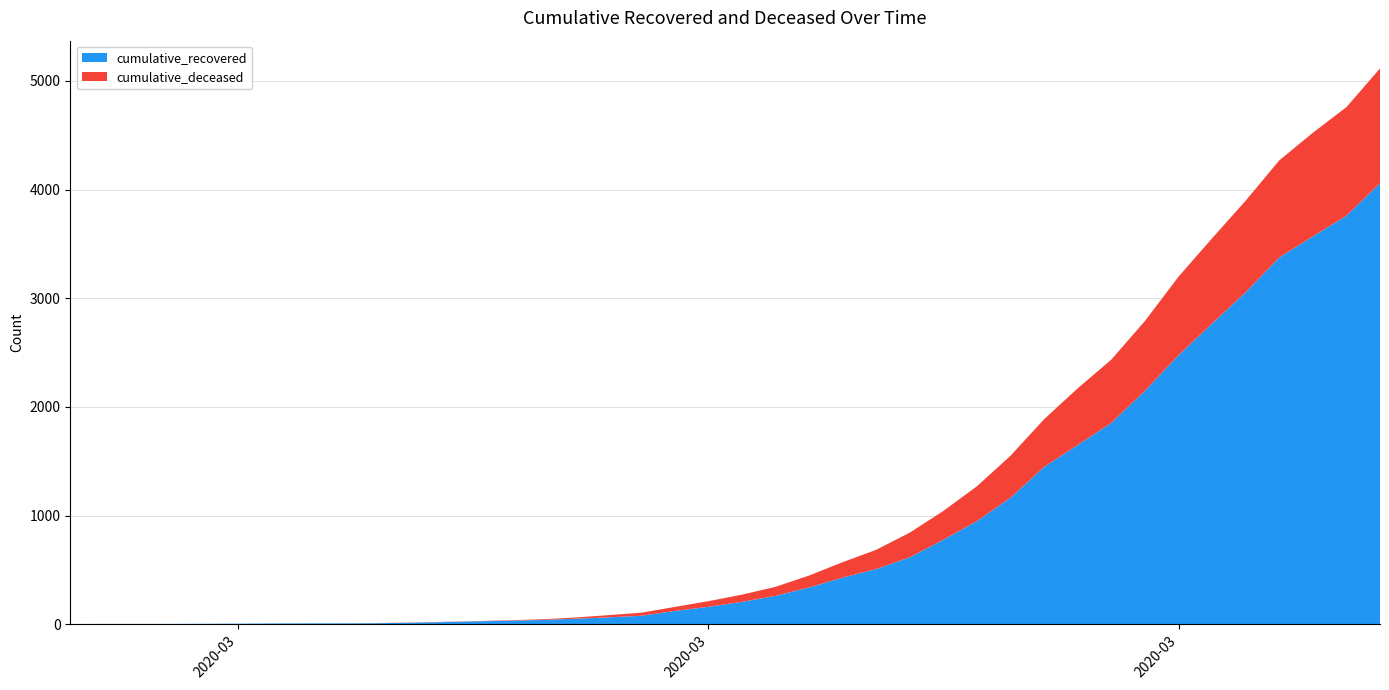

Reading right to left, list all the values displayed in this chart.

cumulative_recovered: 2020-04-06=4057	2020-04-05=3759	2020-04-04=3569	2020-04-03=3375	2020-04-02=3055	2020-04-01=2767	2020-03-31=2475	2020-03-30=2148	2020-03-29=1853	2020-03-28=1650	2020-03-27=1448	2020-03-26=1165	2020-03-25=949	2020-03-24=778	2020-03-23=616	2020-03-22=508	2020-03-21=429	2020-03-20=339	2020-03-19=261	2020-03-18=206	2020-03-17=160	2020-03-16=122	2020-03-15=78	2020-03-14=63	2020-03-13=50	2020-03-12=39	2020-03-11=32	2020-03-10=26	2020-03-09=19	2020-03-08=13	2020-03-07=9	2020-03-06=8	2020-03-05=8	2020-03-04=7	2020-03-03=5	2020-03-02=4	2020-03-01=3	2020-02-29=3	2020-02-28=3	2020-02-27=2
cumulative_deceased: 2020-04-06=1057	2020-04-05=999	2020-04-04=953	2020-04-03=893	2020-04-02=842	2020-04-01=784	2020-03-31=723	2020-03-30=642	2020-03-29=582	2020-03-28=521	2020-03-27=439	2020-03-26=386	2020-03-25=321	2020-03-24=265	2020-03-23=227	2020-03-22=177	2020-03-21=142	2020-03-20=109	2020-03-19=83	2020-03-18=66	2020-03-17=52	2020-03-16=37	2020-03-15=28	2020-03-14=20	2020-03-13=11	2020-03-12=6	2020-03-11=4	2020-03-10=2	2020-03-09=2	2020-03-08=2	2020-03-07=1	2020-03-06=0	2020-03-05=0	2020-03-04=0	2020-03-03=0	2020-03-02=0	2020-03-01=0	2020-02-29=0	2020-02-28=0	2020-02-27=0